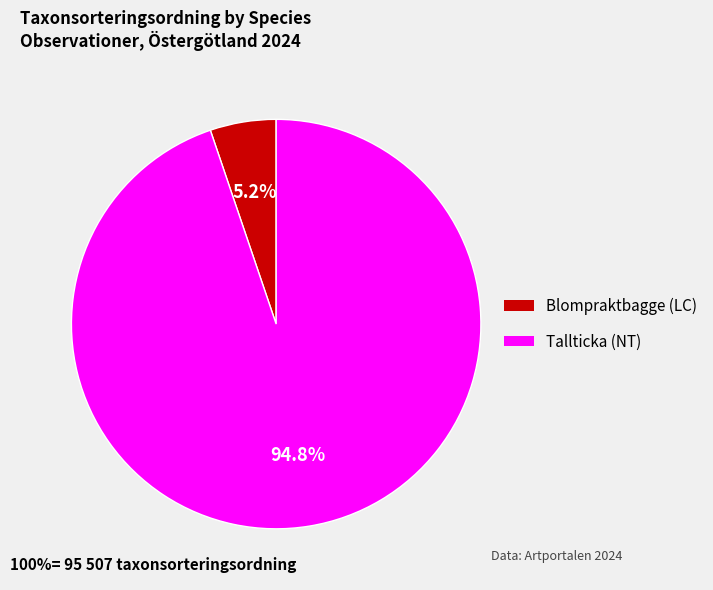

Which has a higher value, Tallticka (NT) or Blompraktbagge (LC)?

Tallticka (NT)